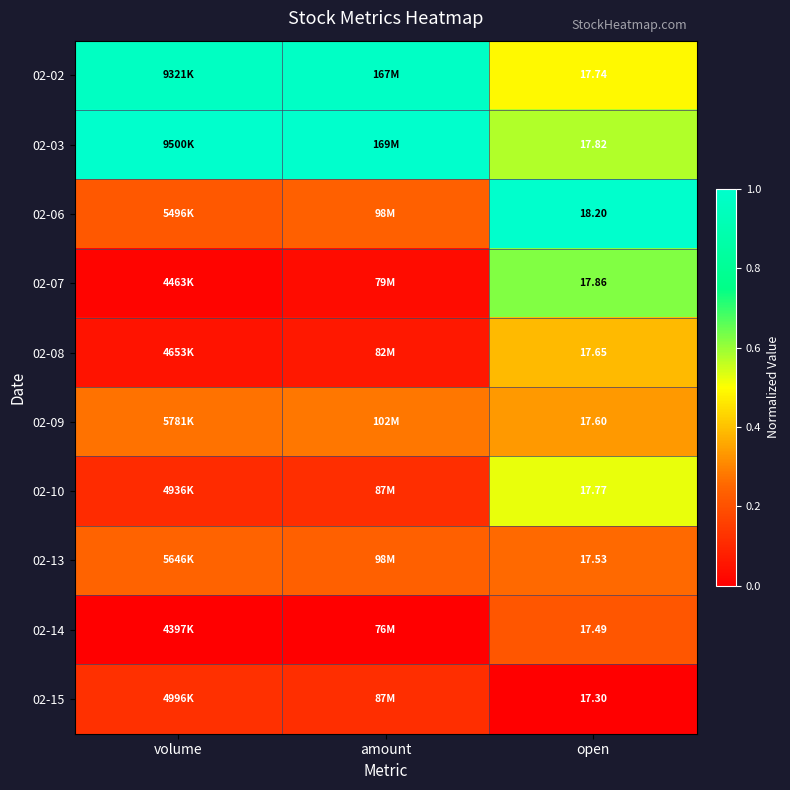

The 02-02 series shows 1.0 at amount. True or false?

True